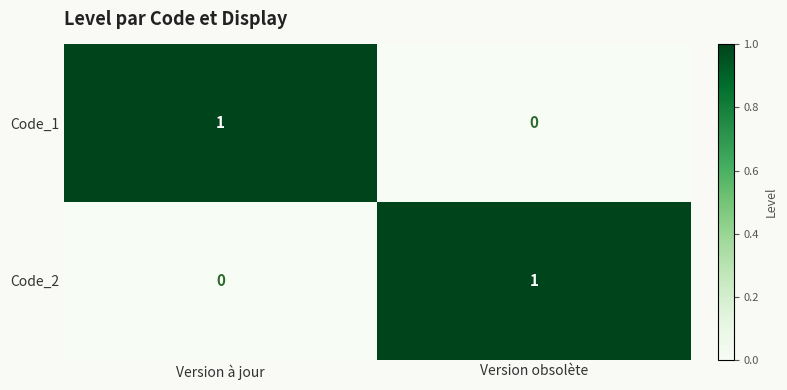

The value of Code_2 at Version à jour is 1. True or false?

False